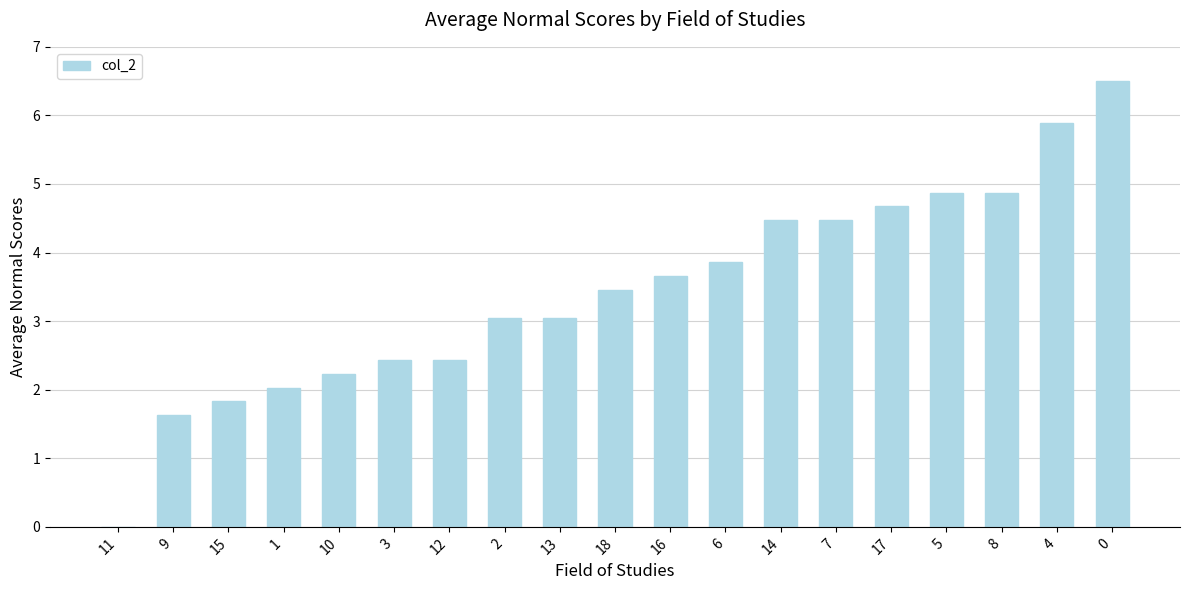

Is it true that the value at 6 is 6.5?

False